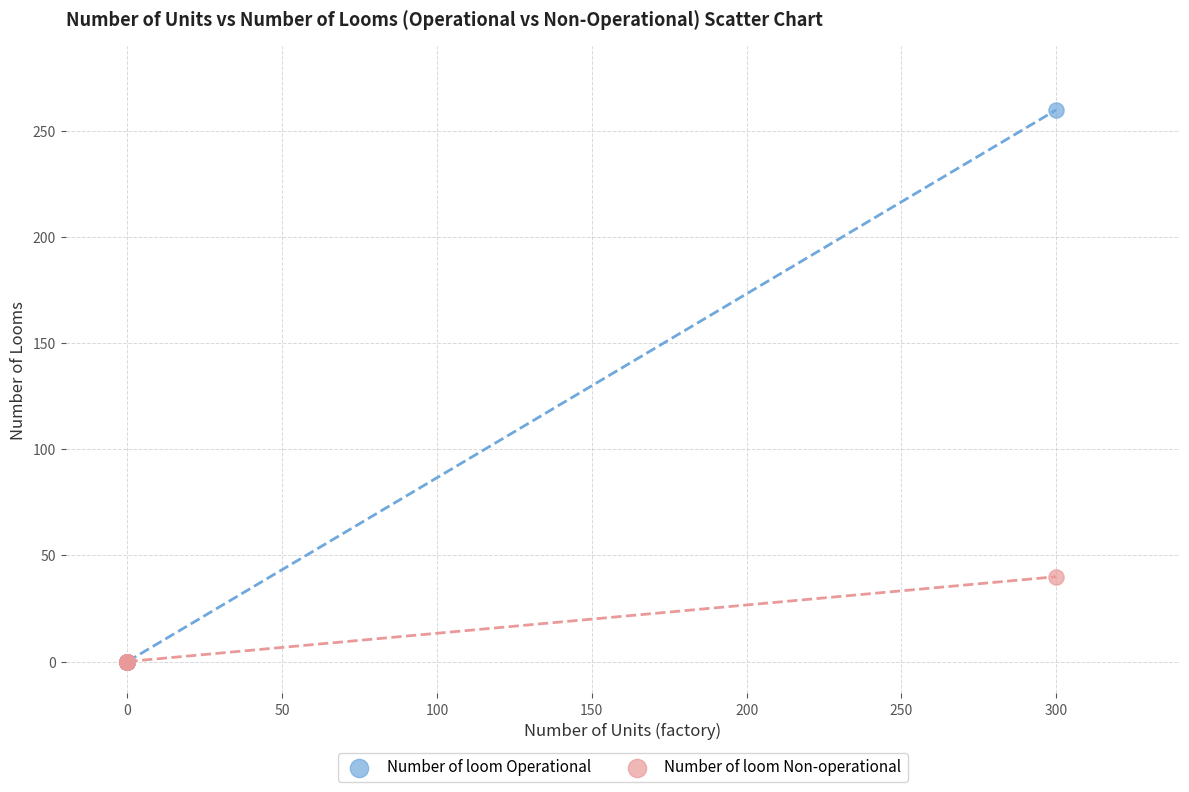

Across all series, what Y value is closest to 130?

40